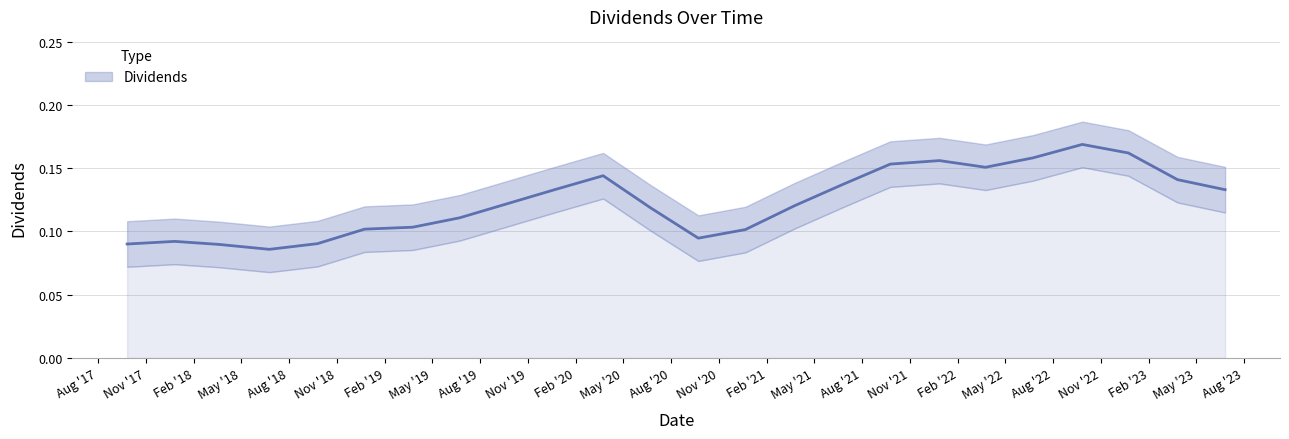

What is the average value?

0.1